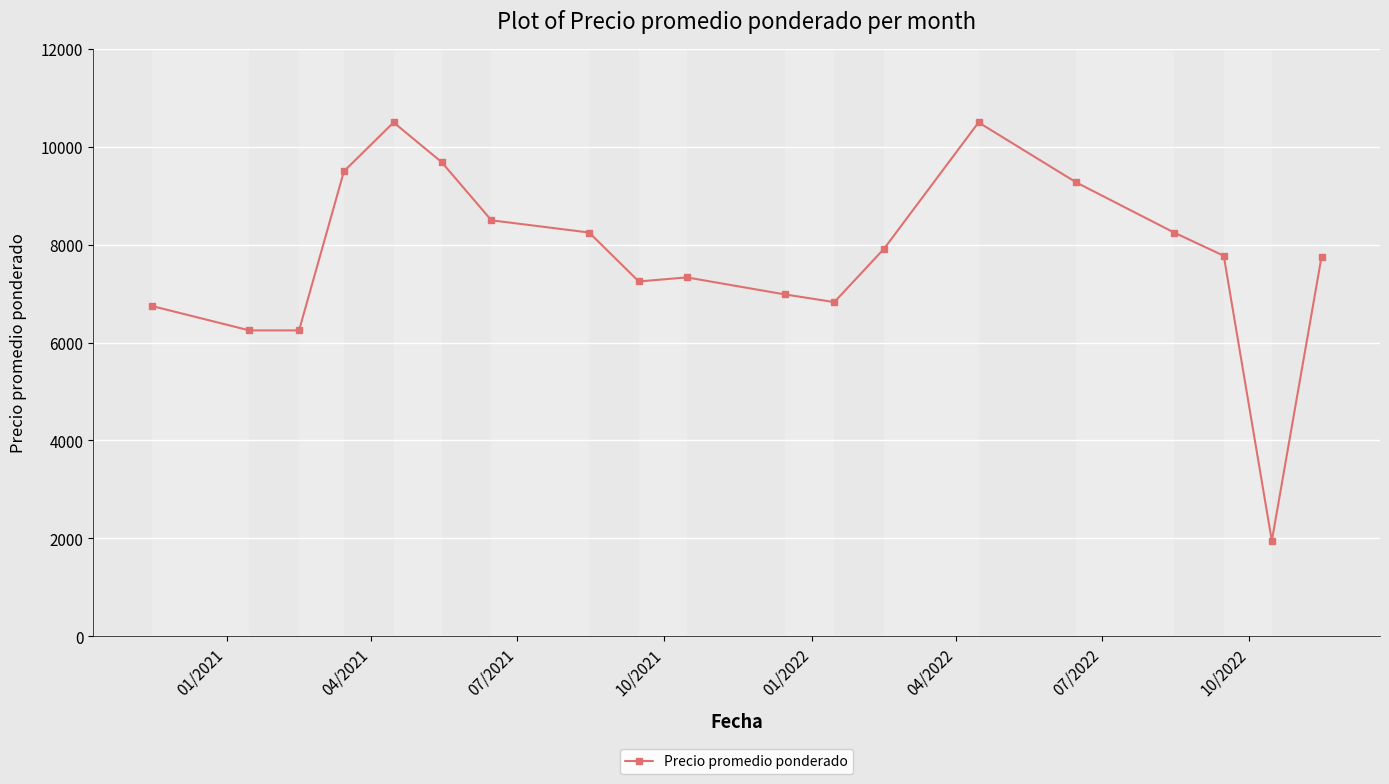

True or false: there are more than 0 points higher than both neighbors.

True